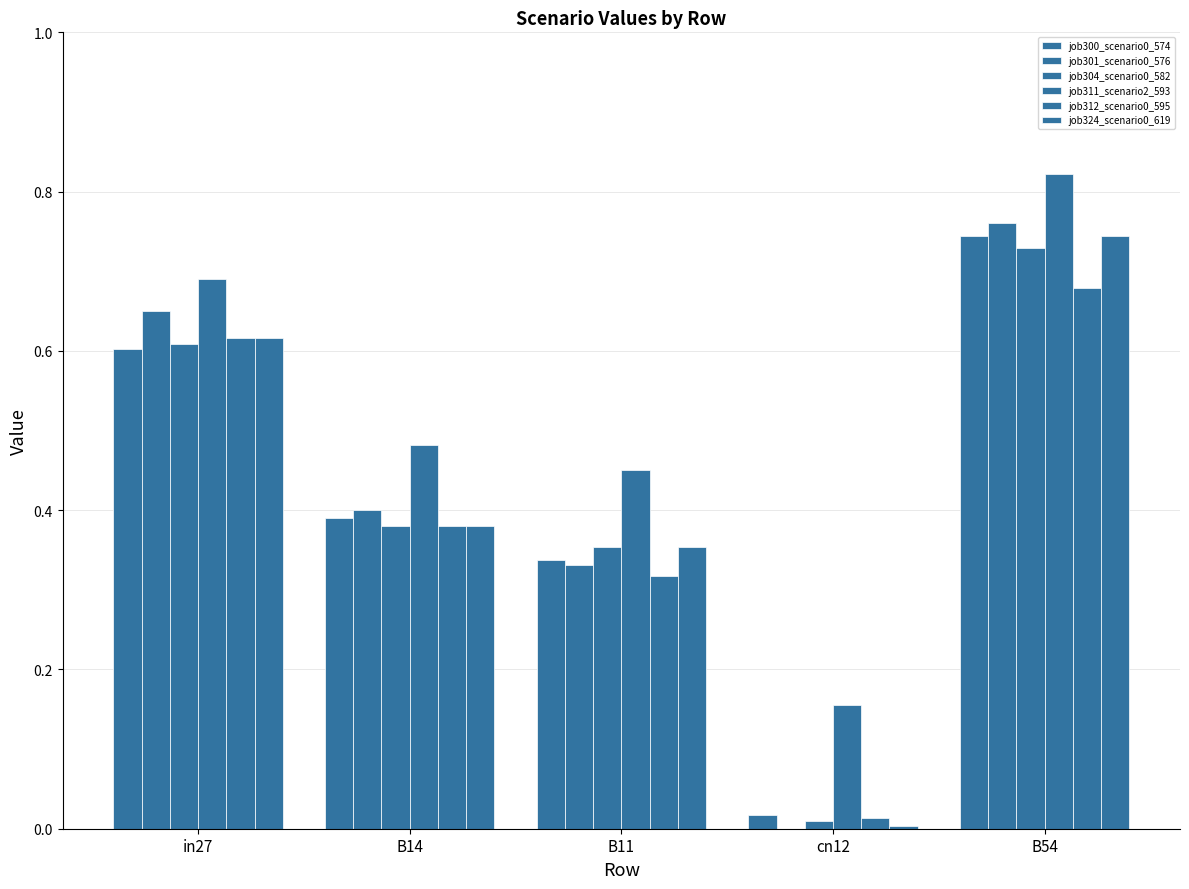

Are the bars grouped side by side (vs. stacked)?

Yes